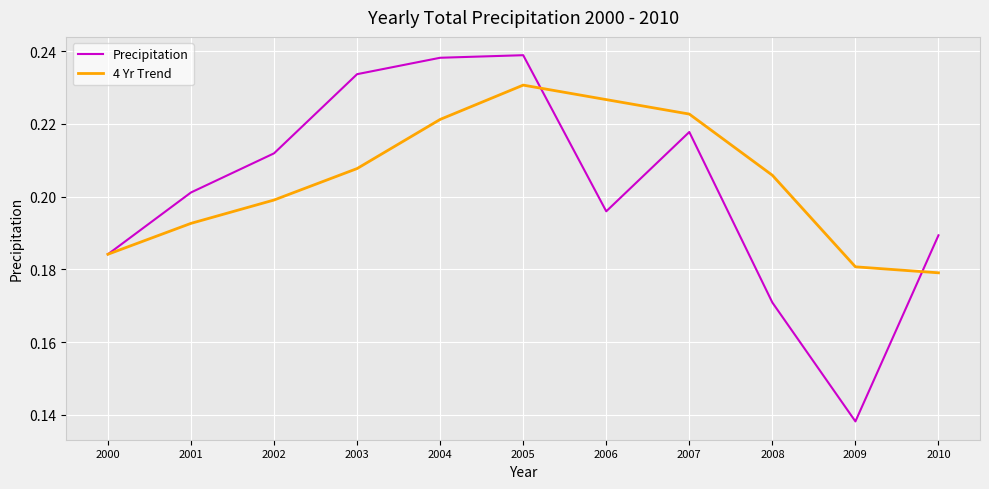

At which label is Precipitation closest to 0?

2009